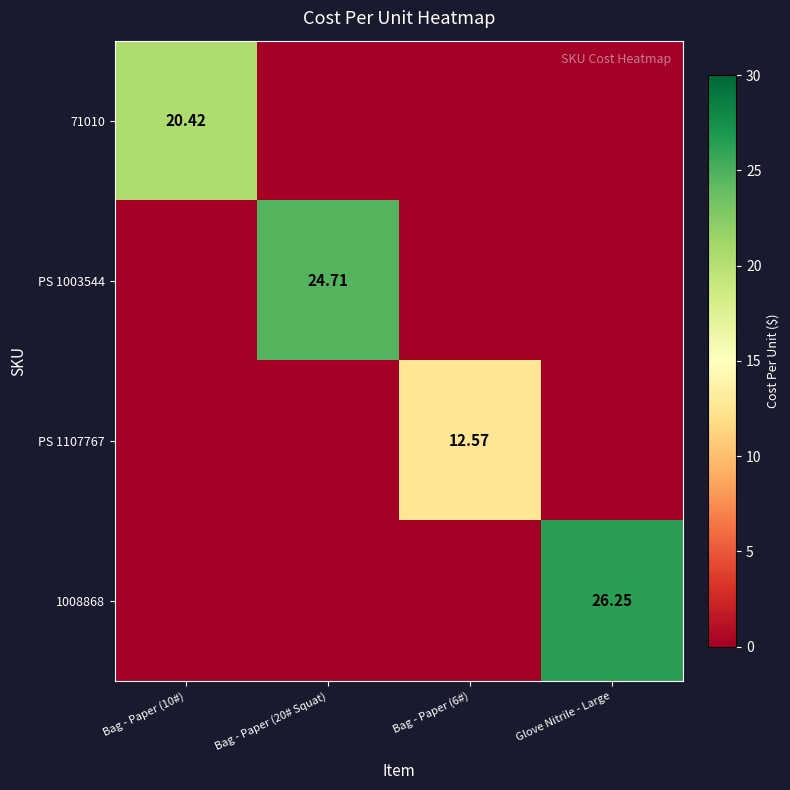

The value of PS 1003544 at Bag - Paper (10#) is 0.0. True or false?

True